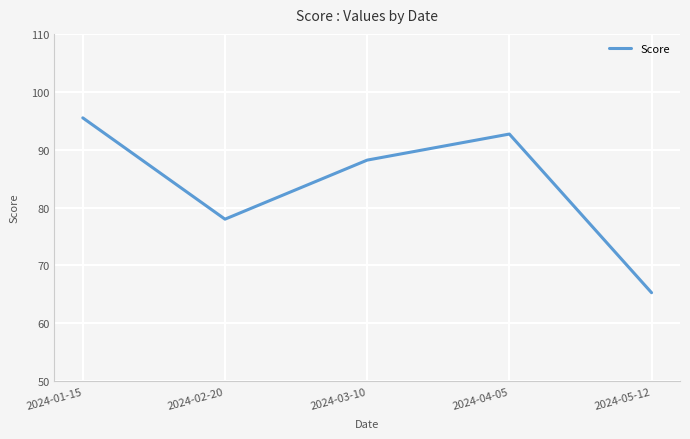

Does the chart have visible grid lines?

Yes